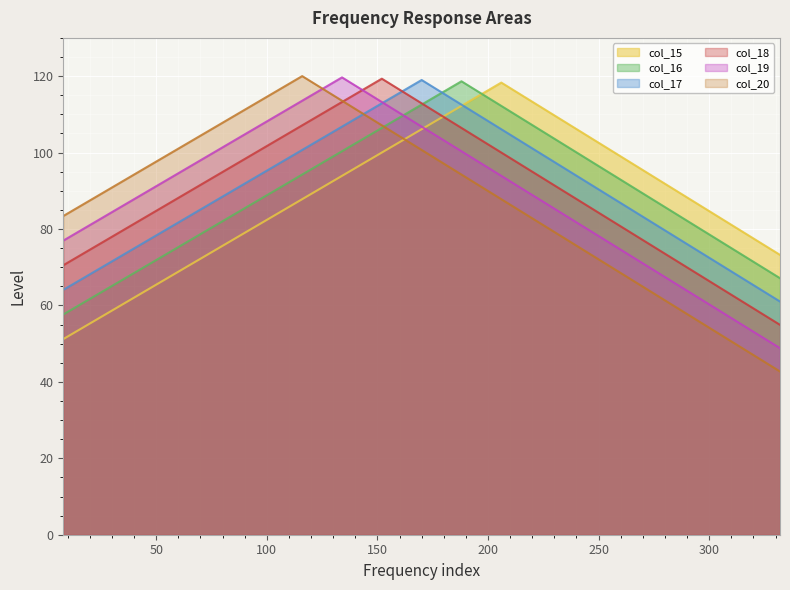

What is the greatest value displayed?

120.0